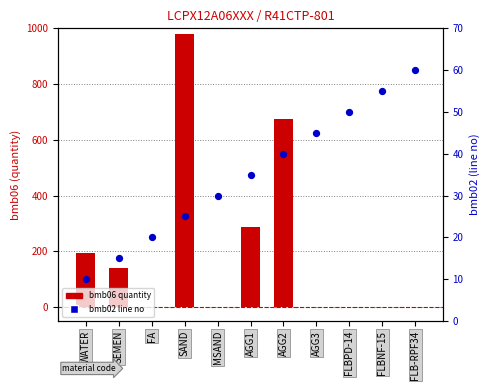

Approximately how many times larger is the value at SAND compared to FLBNF-15?

0.5